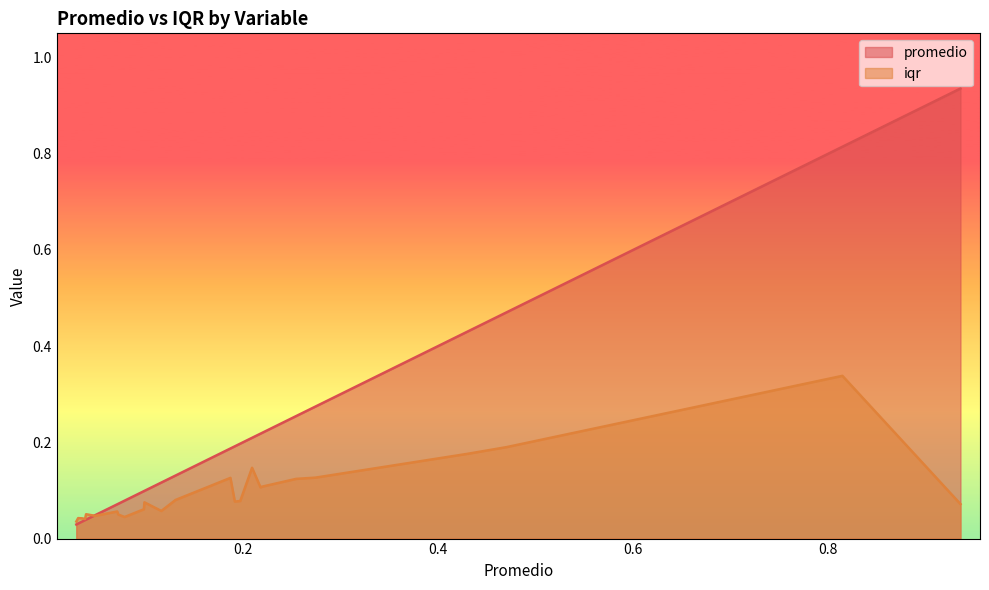

Which category has the highest value in the promedio series?

IR_%_Pauses